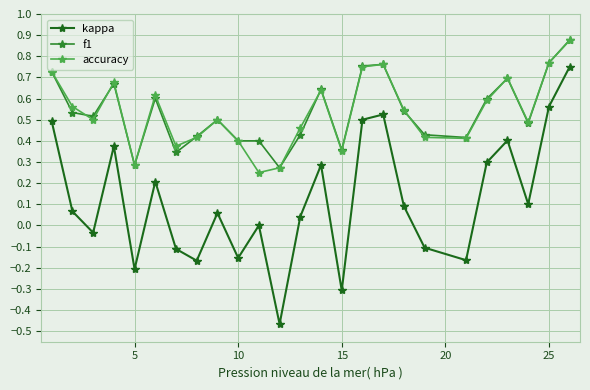

Which series has the widest spread of values?

kappa